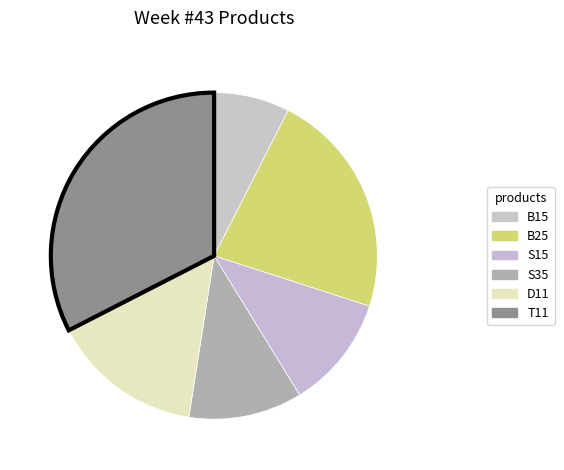

Is there a majority slice in this chart?

No